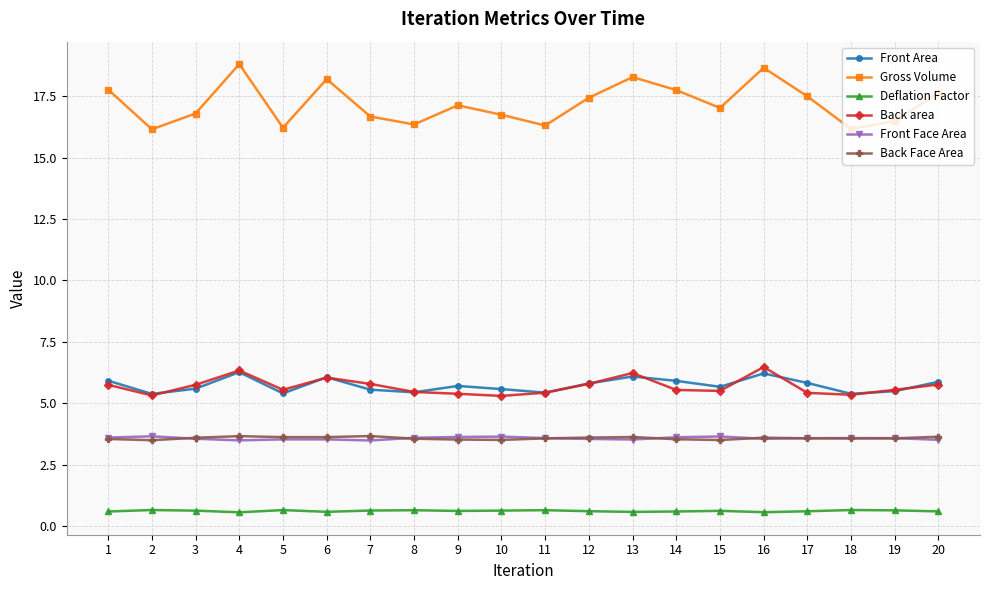

How many distinct data groups are displayed?

6